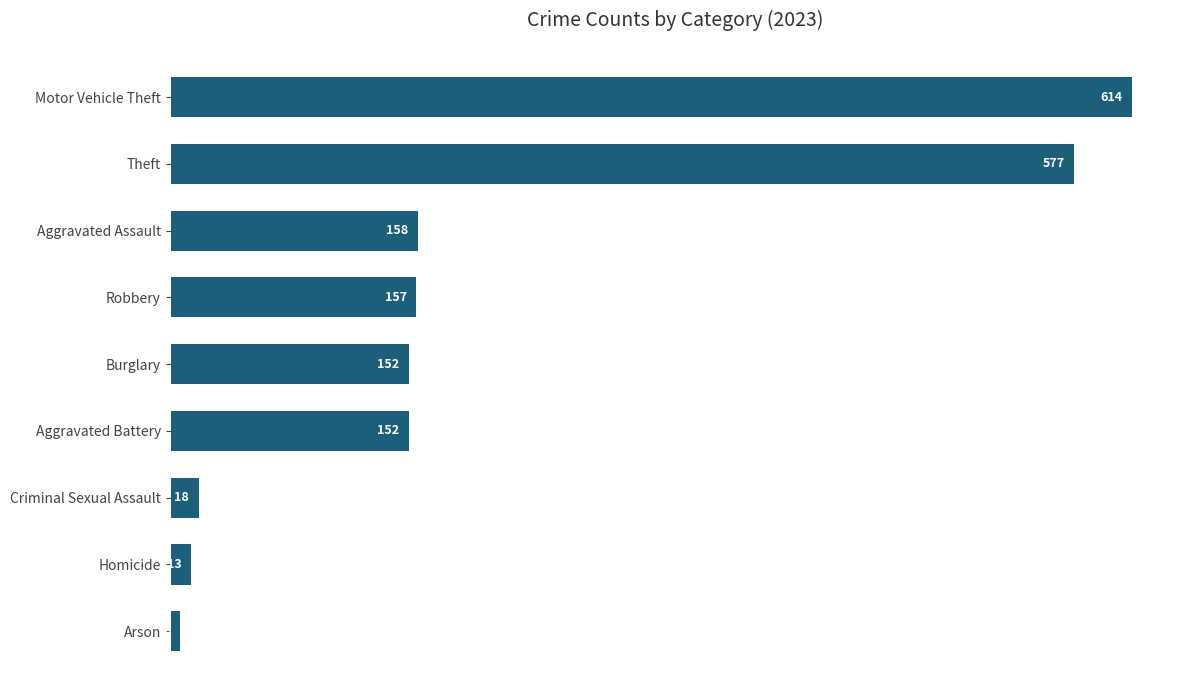

True or false: the data shows 801 at Theft.

False